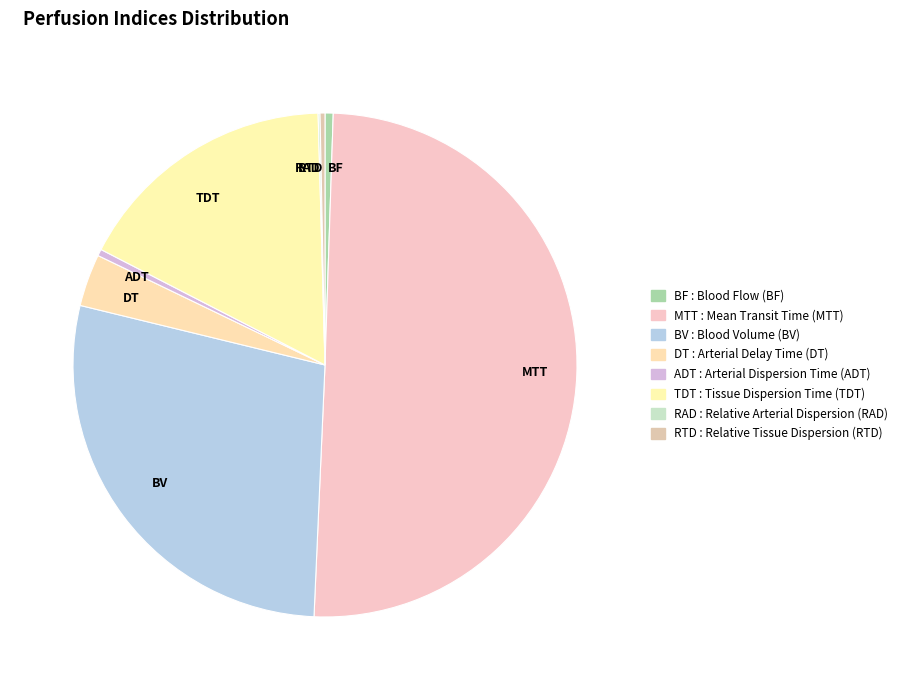

What is the majority slice?

Mean Transit Time (MTT)